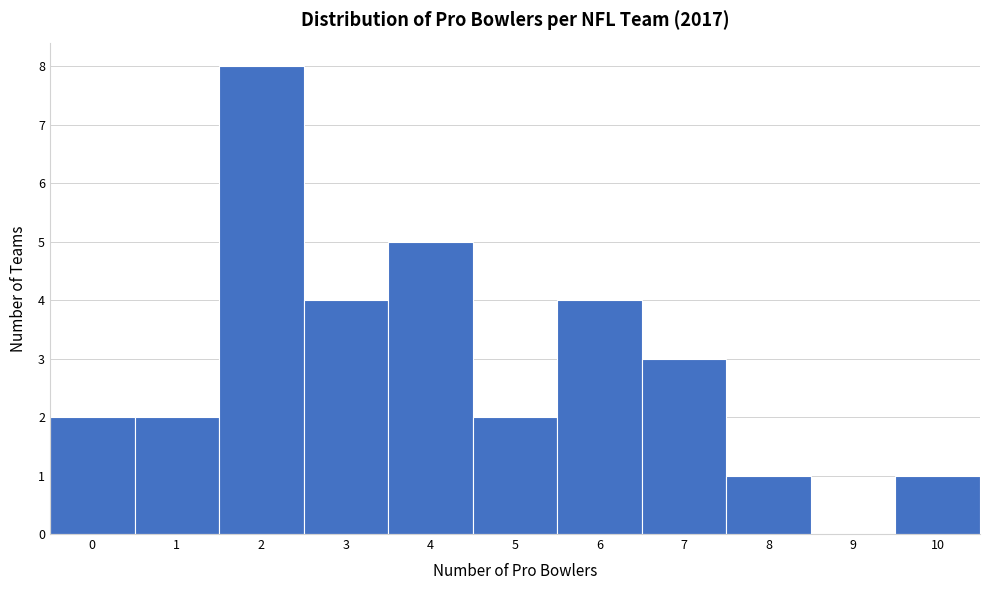

How tall is the bar that spans 9.5 to 10.5 on the x-axis? The values are not printed on the chart, so give them approximately, as read against the axis.

1